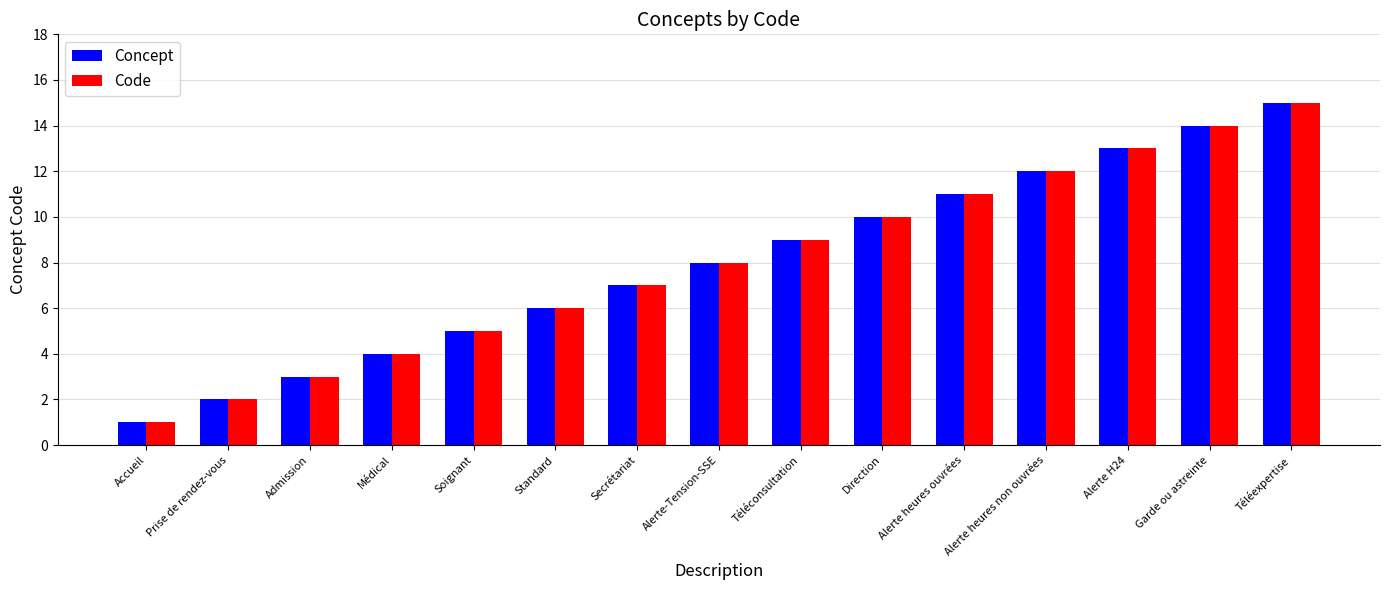

Which label corresponds to the smallest value in the chart?

Accueil